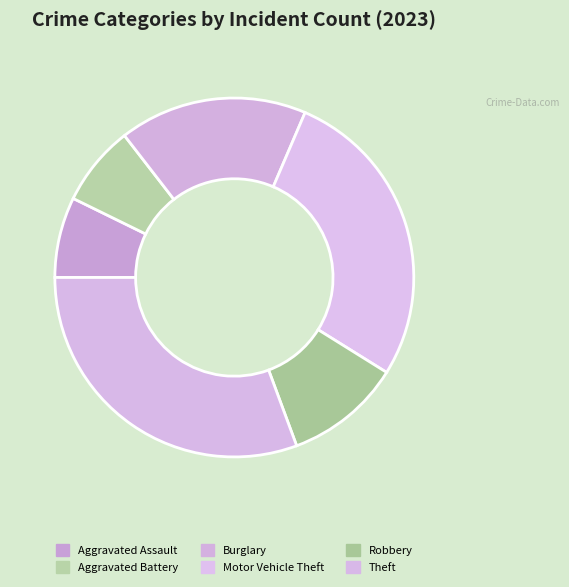

Count the number of slices in the pie.

6